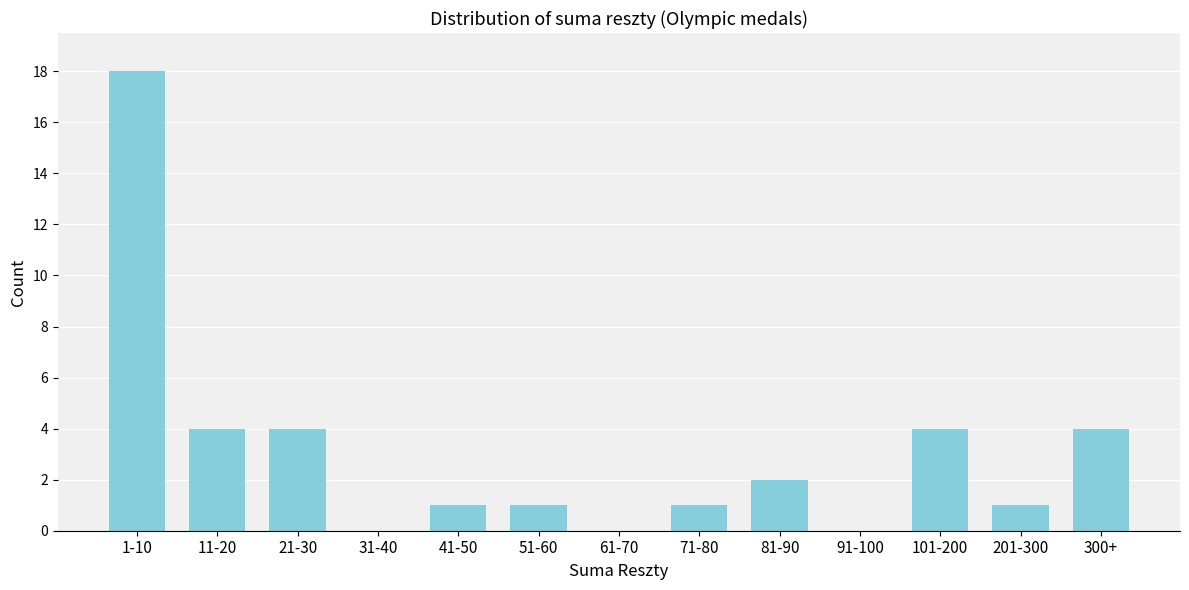

Reading right to left, extract all data points from this chart.

300+=4	201-300=1	101-200=4	91-100=0	81-90=2	71-80=1	61-70=0	51-60=1	41-50=1	31-40=0	21-30=4	11-20=4	1-10=18